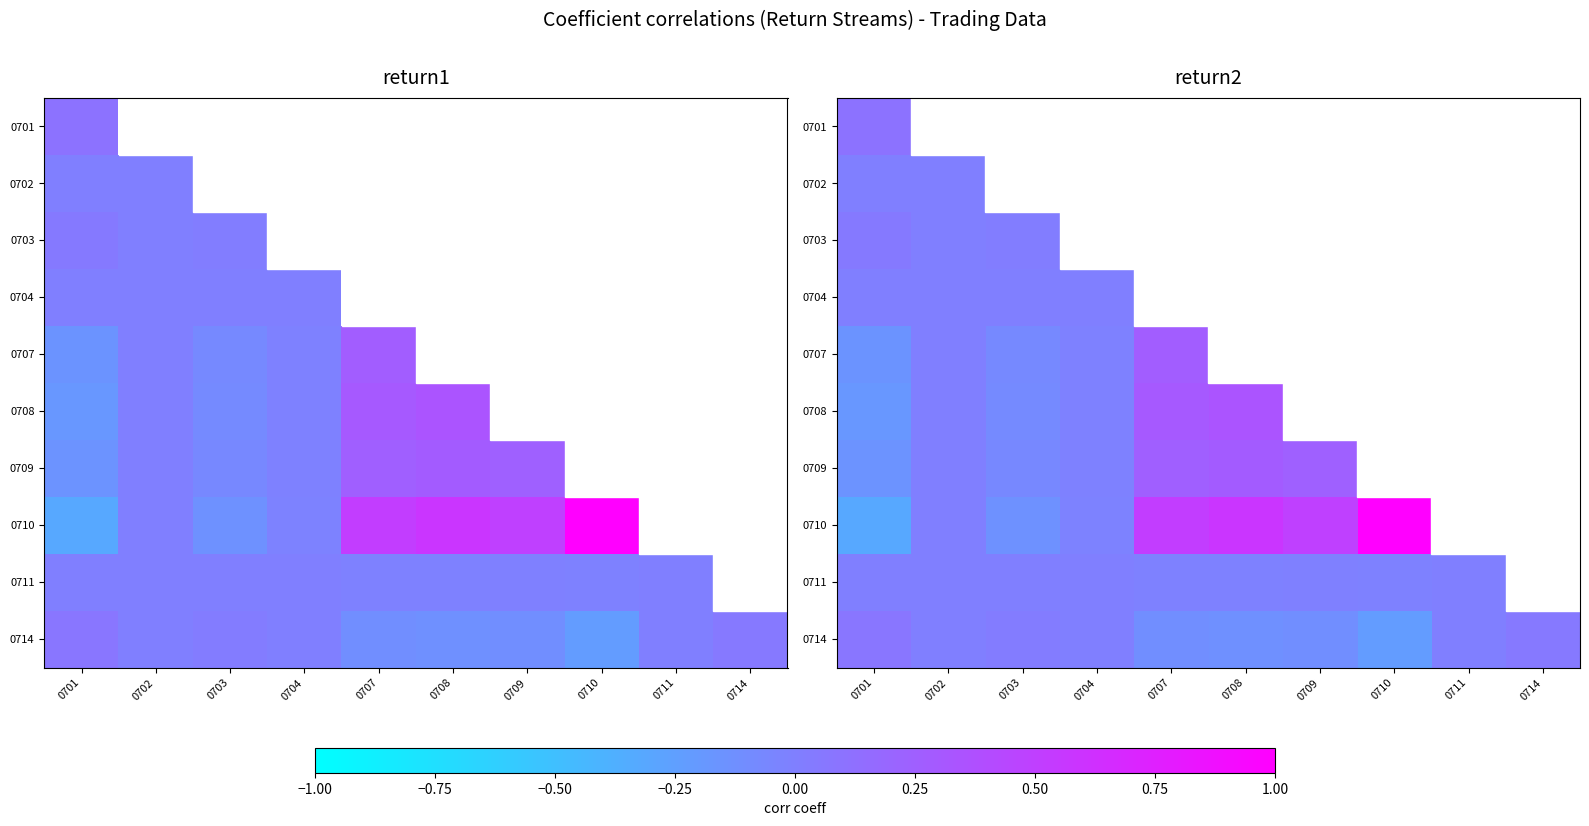

Which category has the highest value across all series?

0710